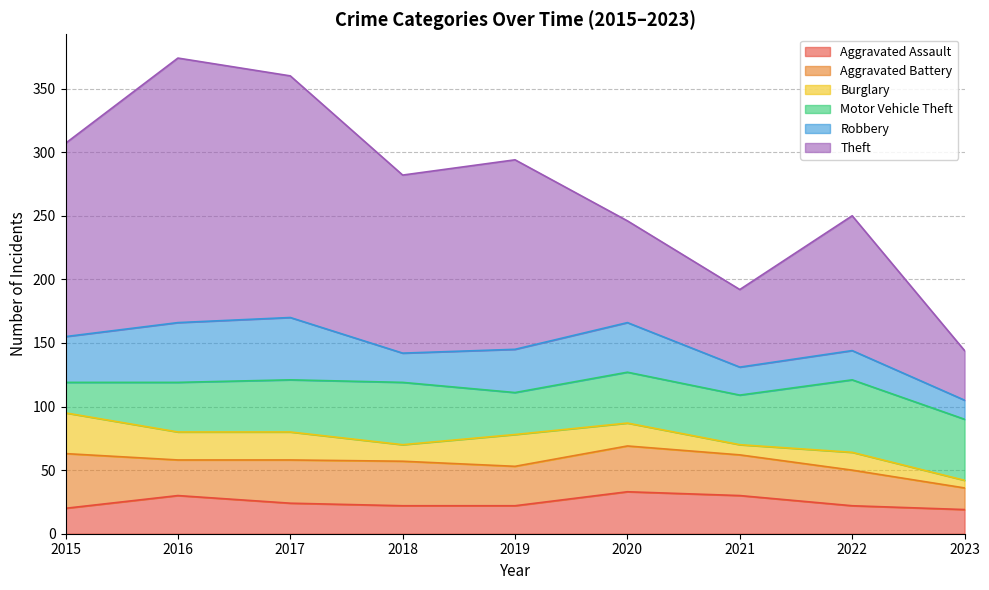

What is the value of the Motor Vehicle Theft point at the 5th from the left?

33